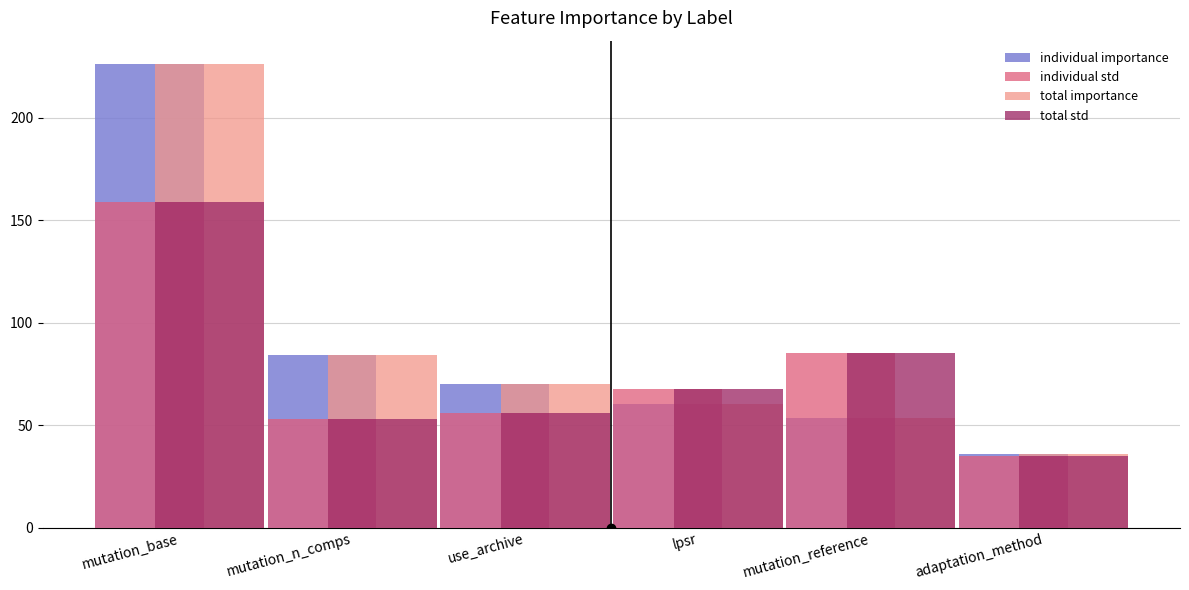

What is the difference between the maximum and minimum values in the total std series?

124.0